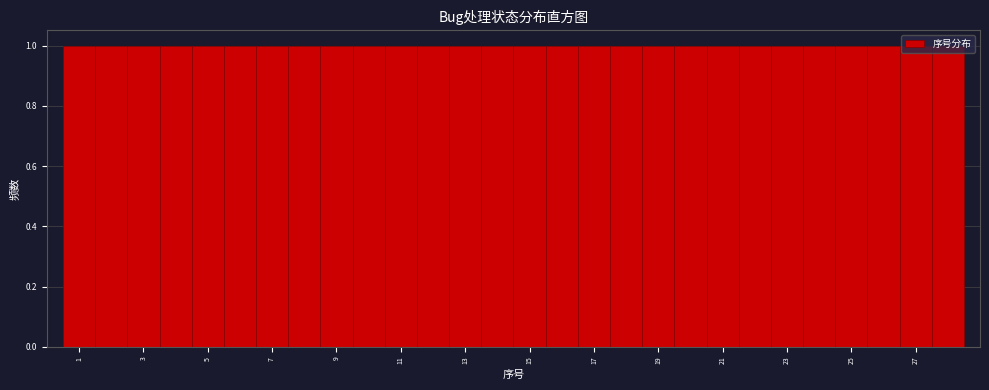

Reading left to right, list every bar in this chart as the range it spans on the x-axis followed by its height. Neither the bar edges nor the heights are printed on the chart, so give them approximately, as read against the axes.

0.5 to 1.5: 1
1.5 to 2.5: 1
2.5 to 3.5: 1
3.5 to 4.5: 1
4.5 to 5.5: 1
5.5 to 6.5: 1
6.5 to 7.5: 1
7.5 to 8.5: 1
8.5 to 9.5: 1
9.5 to 10.5: 1
10.5 to 11.5: 1
11.5 to 12.5: 1
12.5 to 13.5: 1
13.5 to 14.5: 1
14.5 to 15.5: 1
15.5 to 16.5: 1
16.5 to 17.5: 1
17.5 to 18.5: 1
18.5 to 19.5: 1
19.5 to 20.5: 1
20.5 to 21.5: 1
21.5 to 22.5: 1
22.5 to 23.5: 1
23.5 to 24.5: 1
24.5 to 25.5: 1
25.5 to 26.5: 1
26.5 to 27.5: 1
27.5 to 28.5: 1